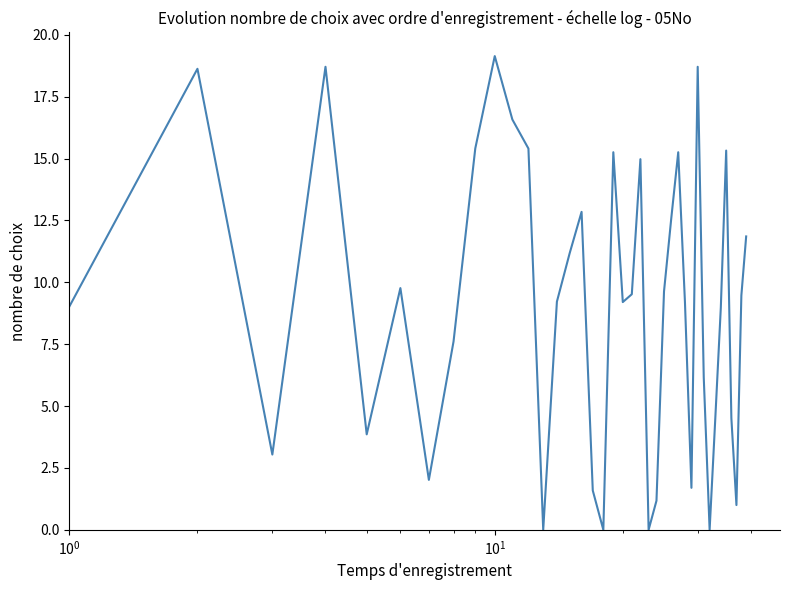

What is the greatest value displayed?

19.1